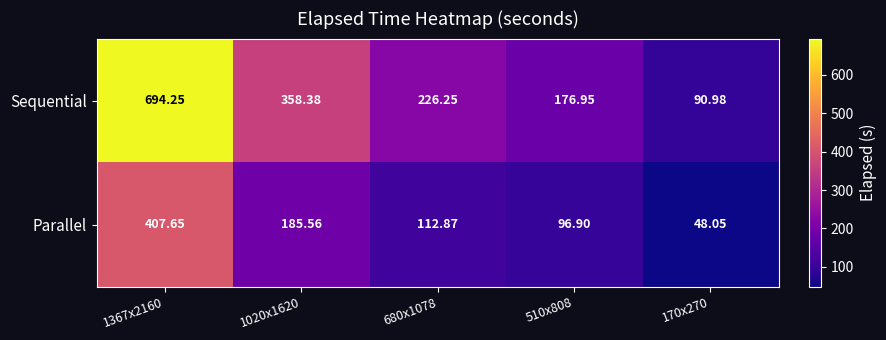

What is the difference between the highest and lowest values at 680x1078?

113.4